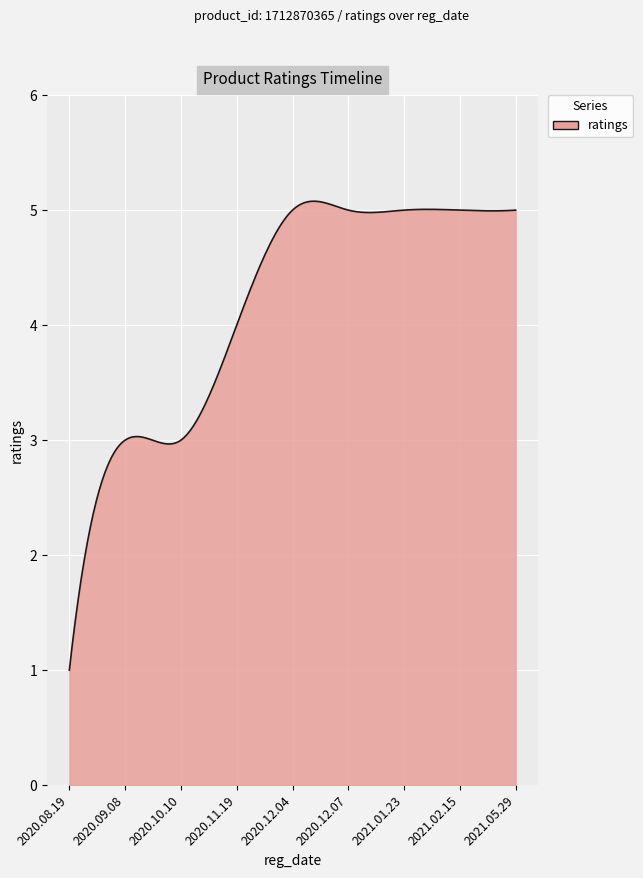

What is the maximum value shown in the chart?

5.1